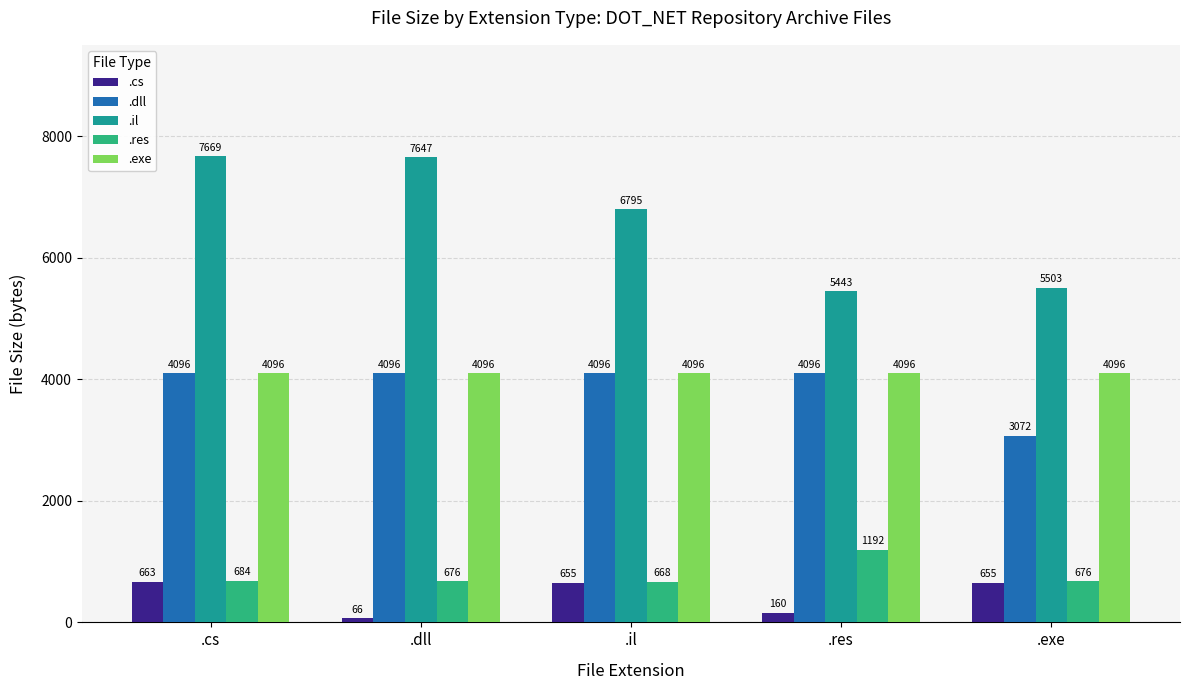

Which series has the largest total across all categories?

.il